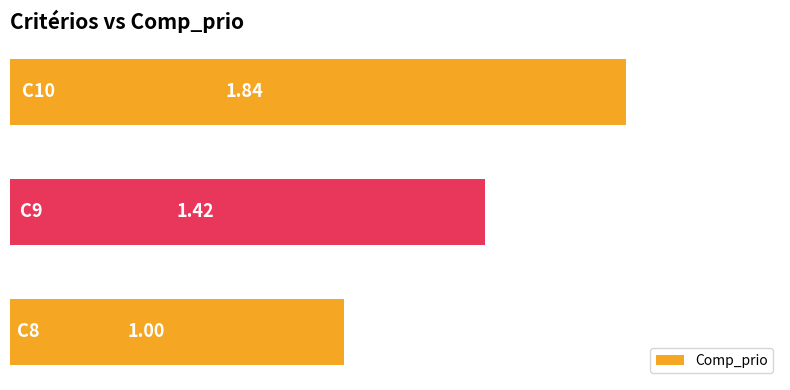

What is the difference between the maximum and minimum values?

0.8